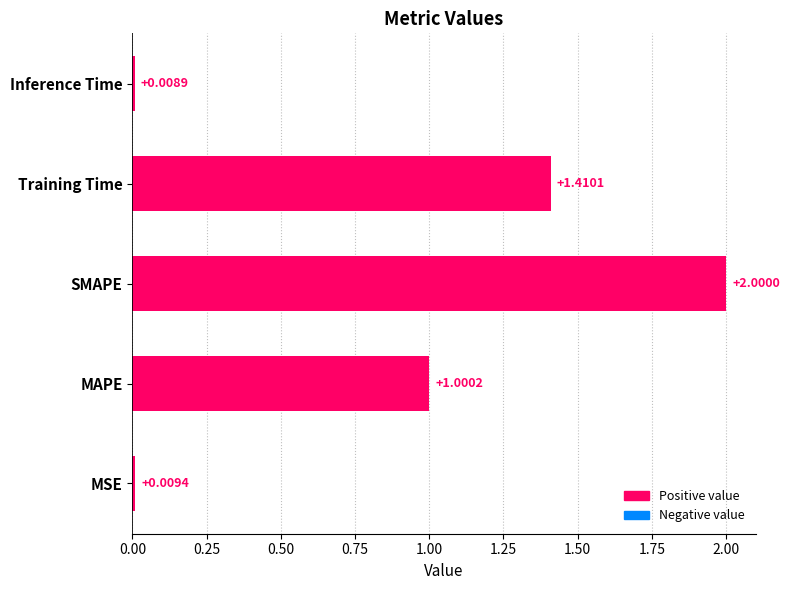

Which has a higher value, Inference Time or MSE?

MSE